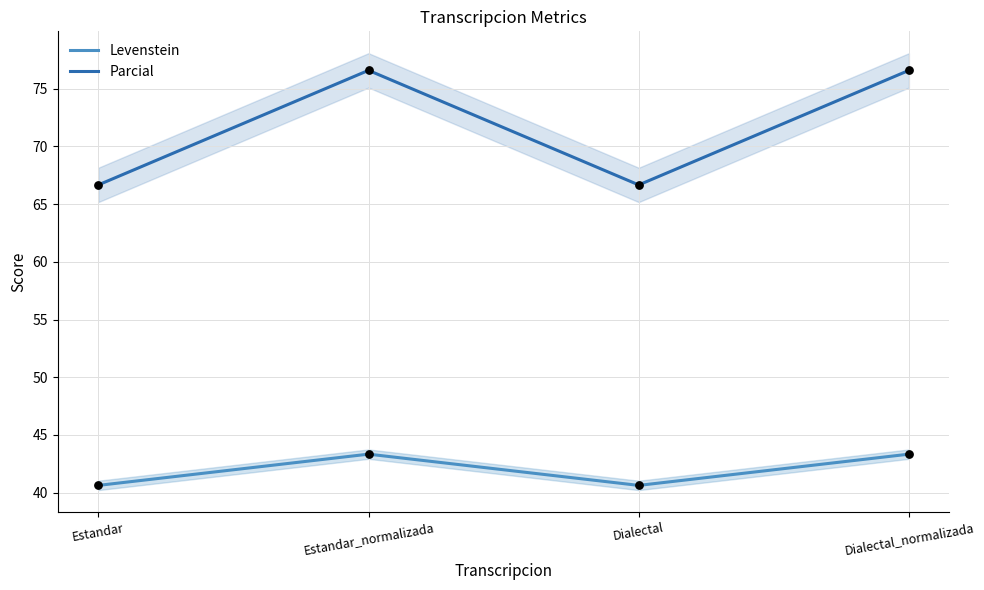

Which series has the largest total across all categories?

Parcial